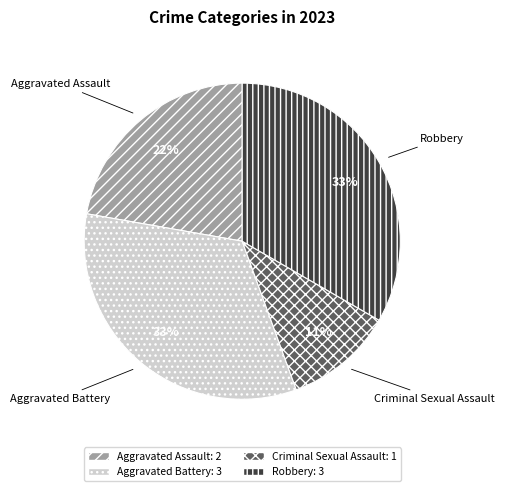

Do Aggravated Assault and Aggravated Battery together represent more than half of the pie?

Yes